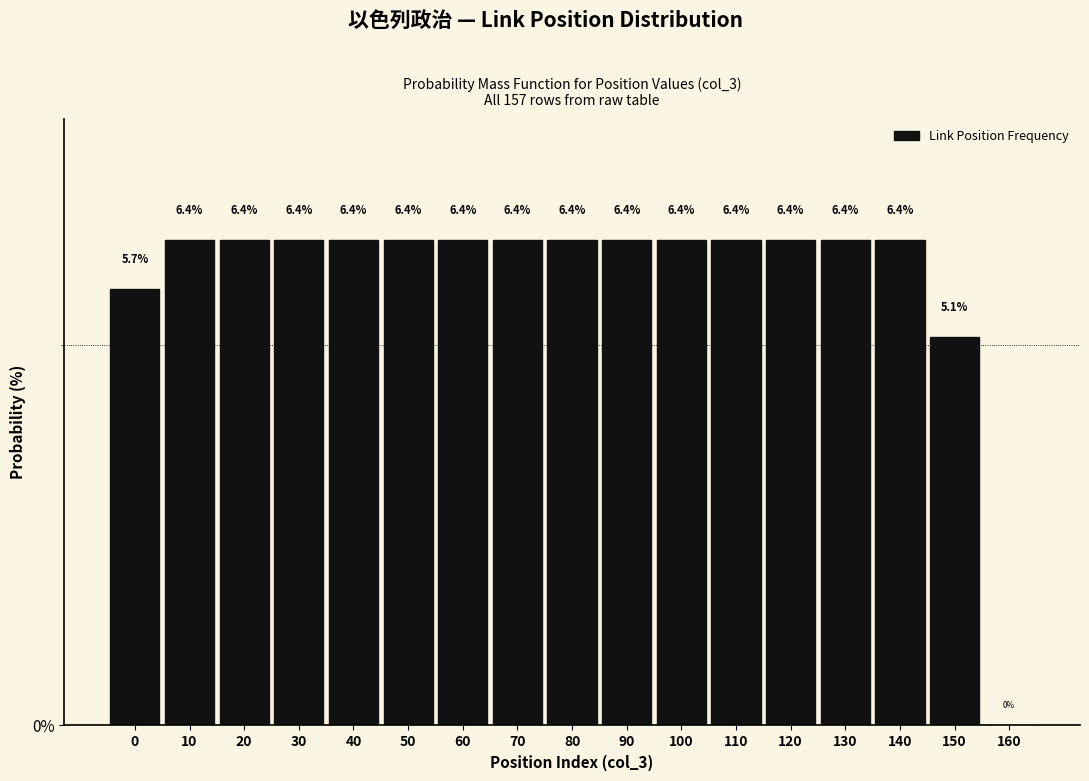

Reading left to right, transcribe all the data shown in this chart.

0=5.7	10=6.4	20=6.4	30=6.4	40=6.4	50=6.4	60=6.4	70=6.4	80=6.4	90=6.4	100=6.4	110=6.4	120=6.4	130=6.4	140=6.4	150=5.1	160=0.0